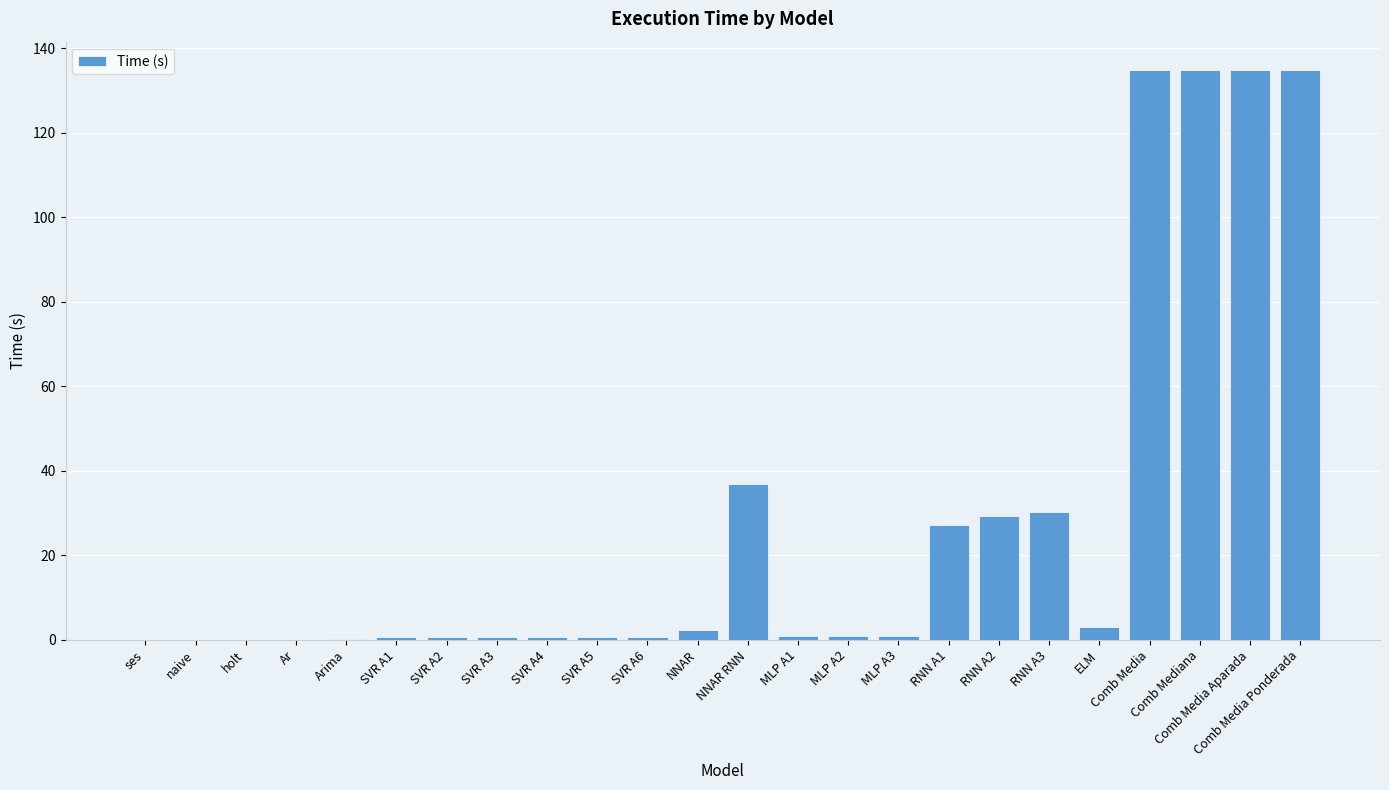

Which has a higher value, Comb Media or SVR A3?

Comb Media